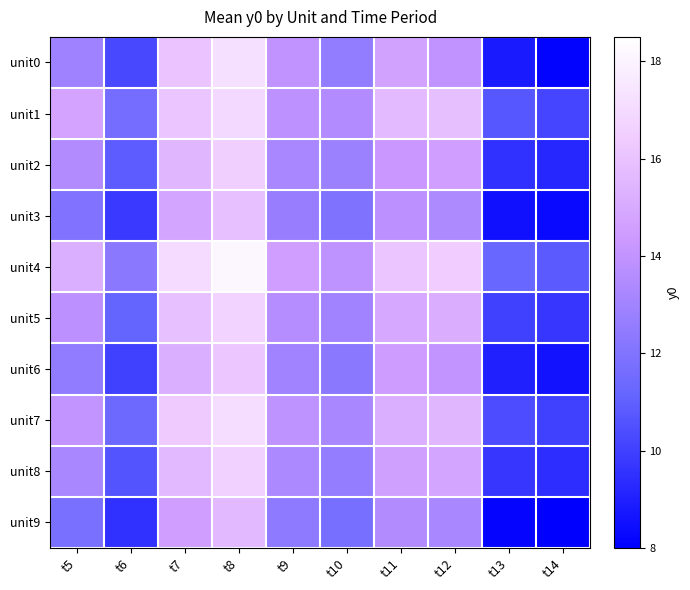

Which series has the largest range (max minus min)?

unit0